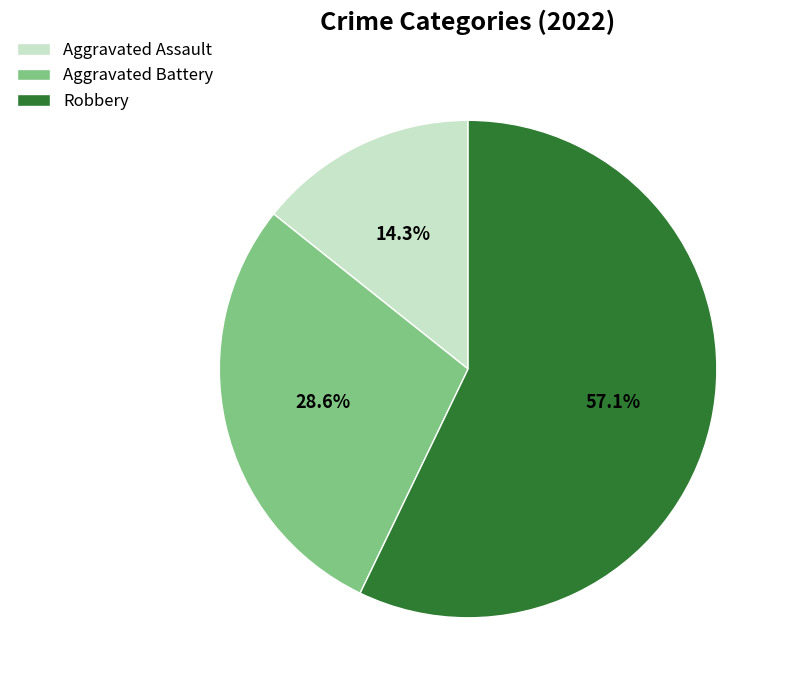

Count the number of slices in the pie.

3